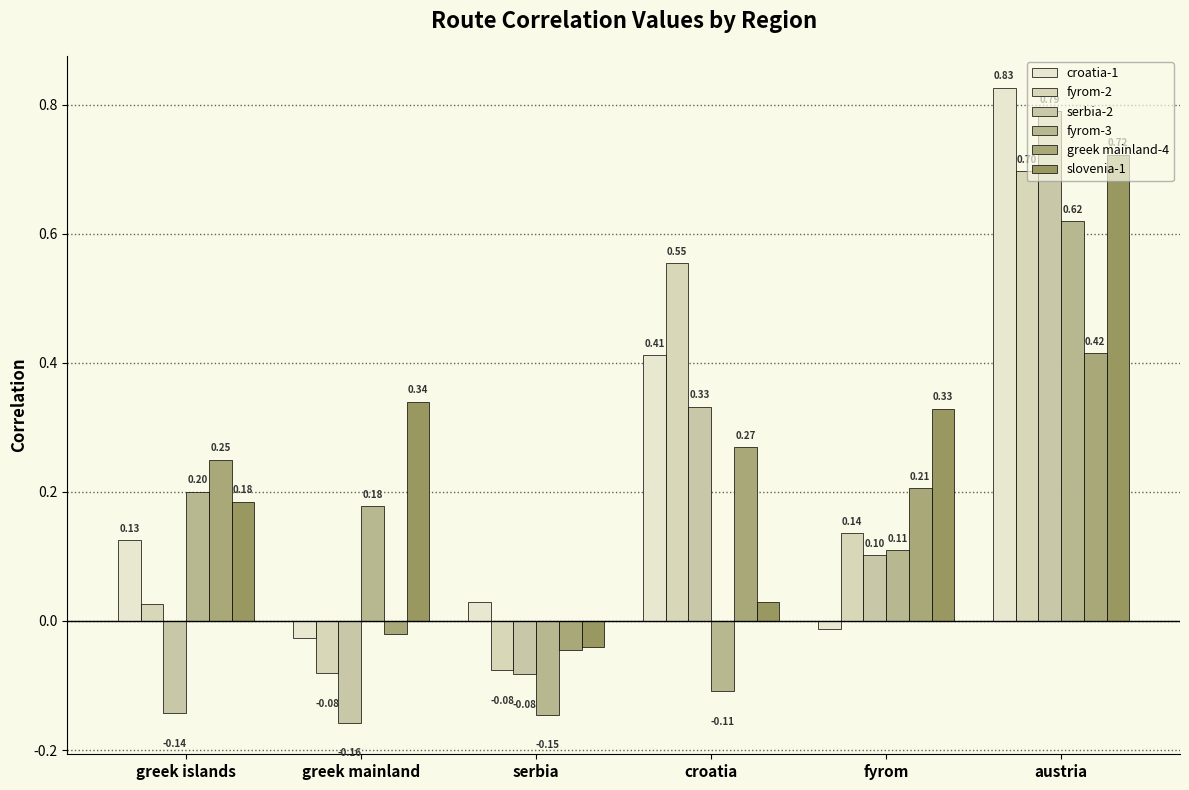

Count the number of categories in the chart.

6